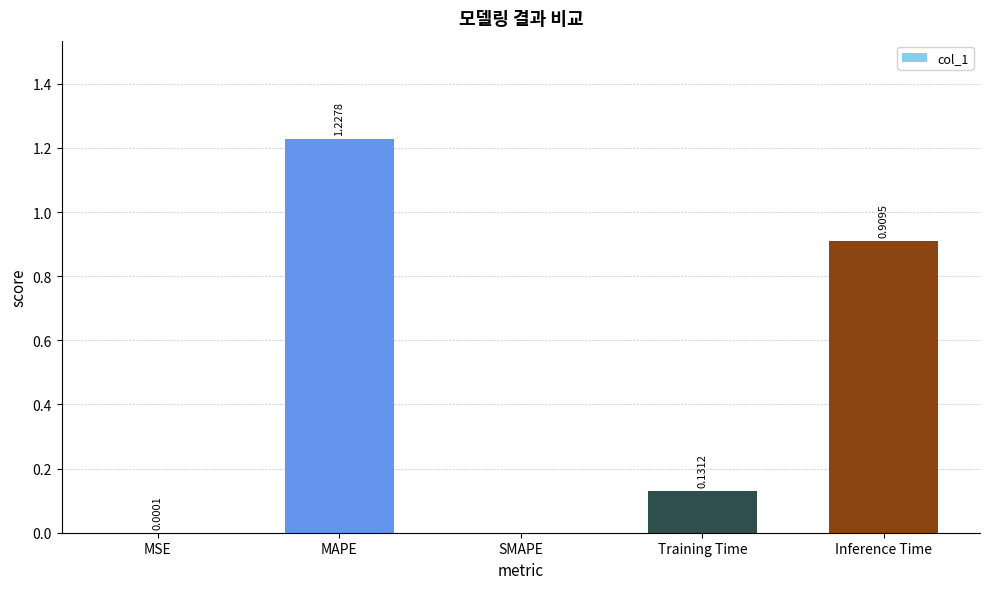

At which category does the chart reach its peak across all series?

MAPE